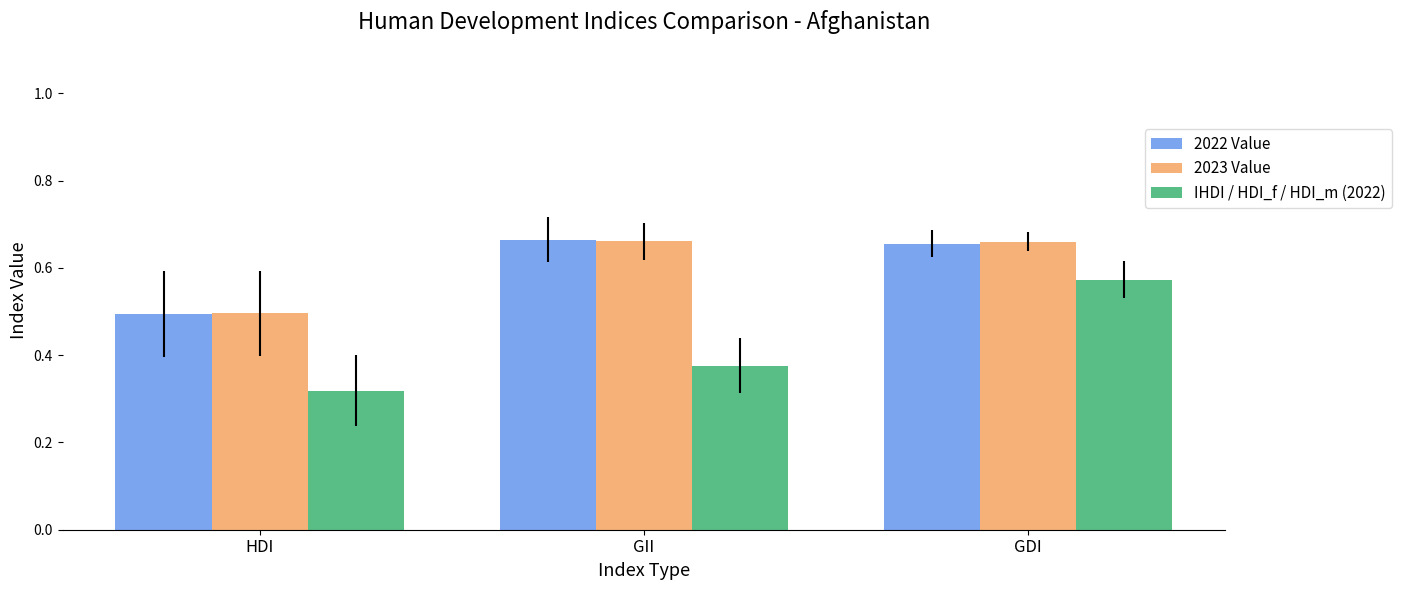

How many bars are there in total?

9